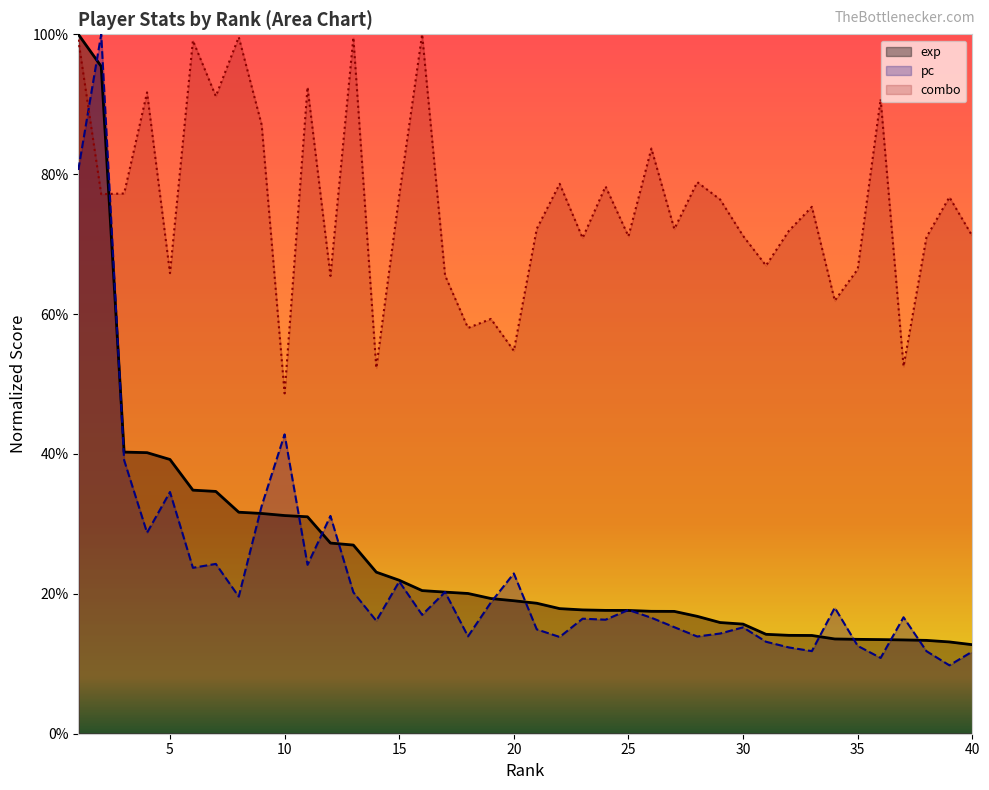

Reading left to right, transcribe all the data shown in this chart.

exp: 1.0	1.0	0.4	0.4	0.4	0.3	0.3	0.3	0.3	0.3	0.3	0.3	0.3	0.2	0.2	0.2	0.2	0.2	0.2	0.2	0.2	0.2	0.2	0.2	0.2	0.2	0.2	0.2	0.2	0.2	0.1	0.1	0.1	0.1	0.1	0.1	0.1	0.1	0.1	0.1
pc: 0.8	1.0	0.4	0.3	0.3	0.2	0.2	0.2	0.3	0.4	0.2	0.3	0.2	0.2	0.2	0.2	0.2	0.1	0.2	0.2	0.1	0.1	0.2	0.2	0.2	0.2	0.2	0.1	0.1	0.2	0.1	0.1	0.1	0.2	0.1	0.1	0.2	0.1	0.1	0.1
combo: 1.0	0.8	0.8	0.9	0.7	1.0	0.9	1.0	0.9	0.5	0.9	0.7	1.0	0.5	0.8	1.0	0.7	0.6	0.6	0.5	0.7	0.8	0.7	0.8	0.7	0.8	0.7	0.8	0.8	0.7	0.7	0.7	0.8	0.6	0.7	0.9	0.5	0.7	0.8	0.7